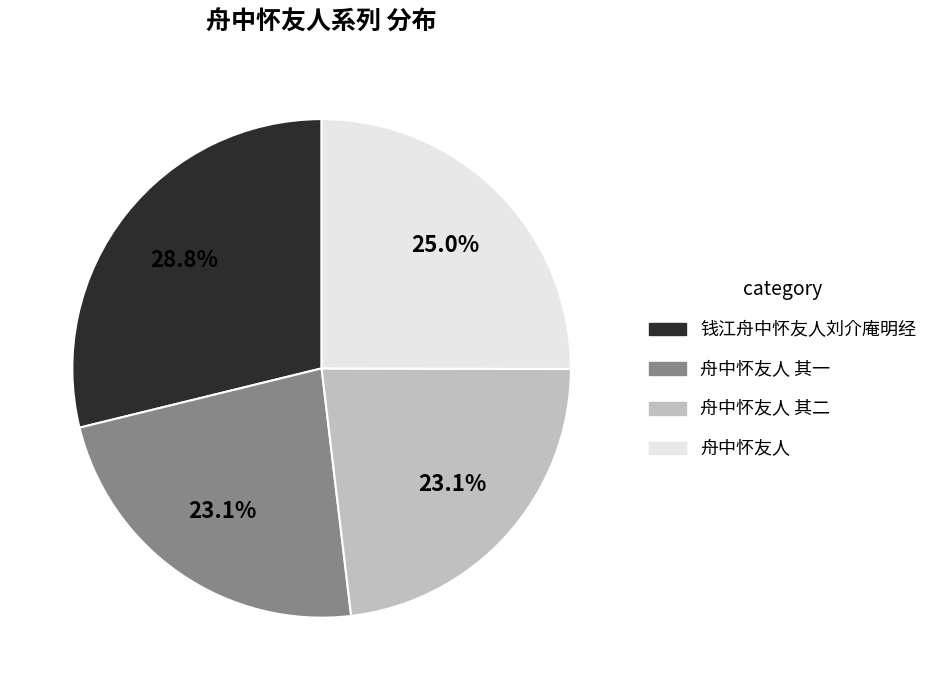

What is the largest slice in the pie chart?

钱江舟中怀友人刘介庵明经